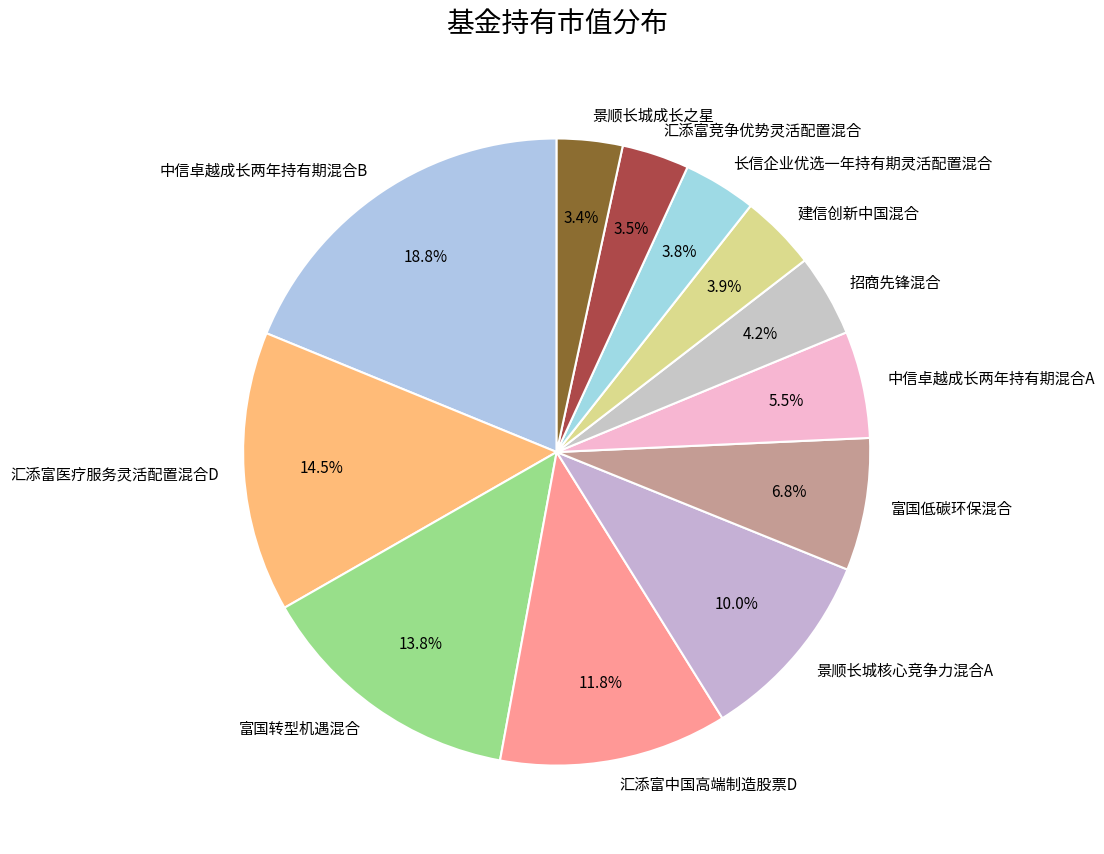

Which category has the biggest portion of the pie?

中信卓越成长两年持有期混合B